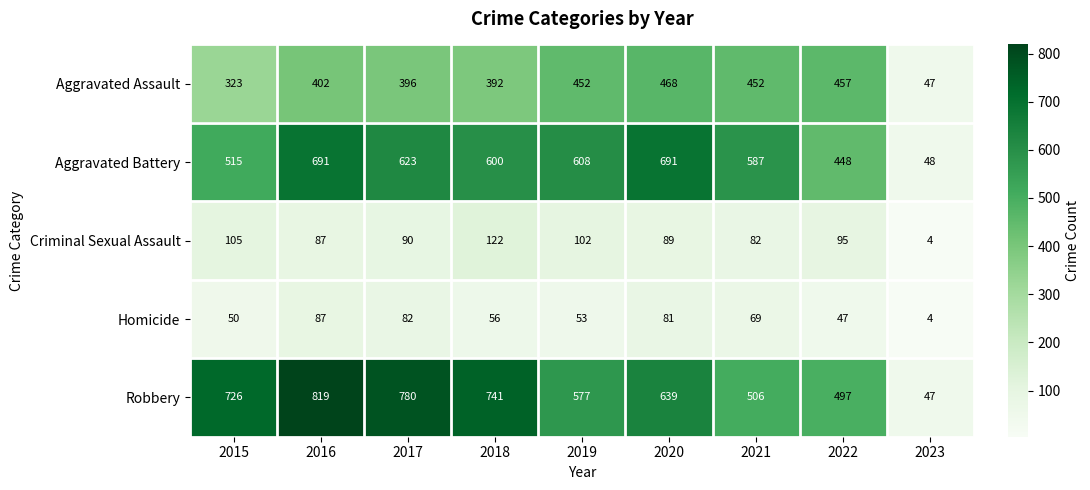

Read the Robbery value at 2015.

726